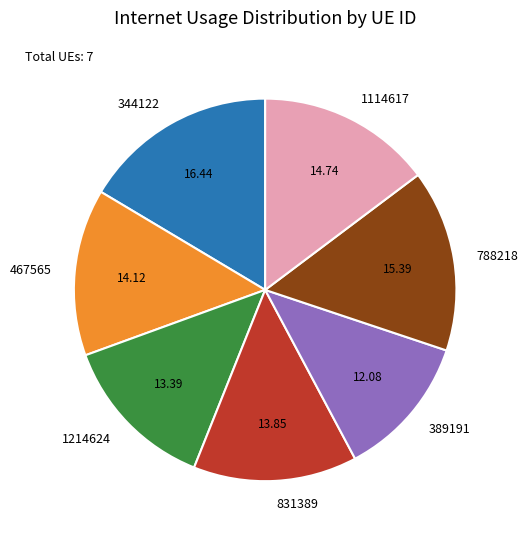

Which category has the smallest portion of the pie?

389191